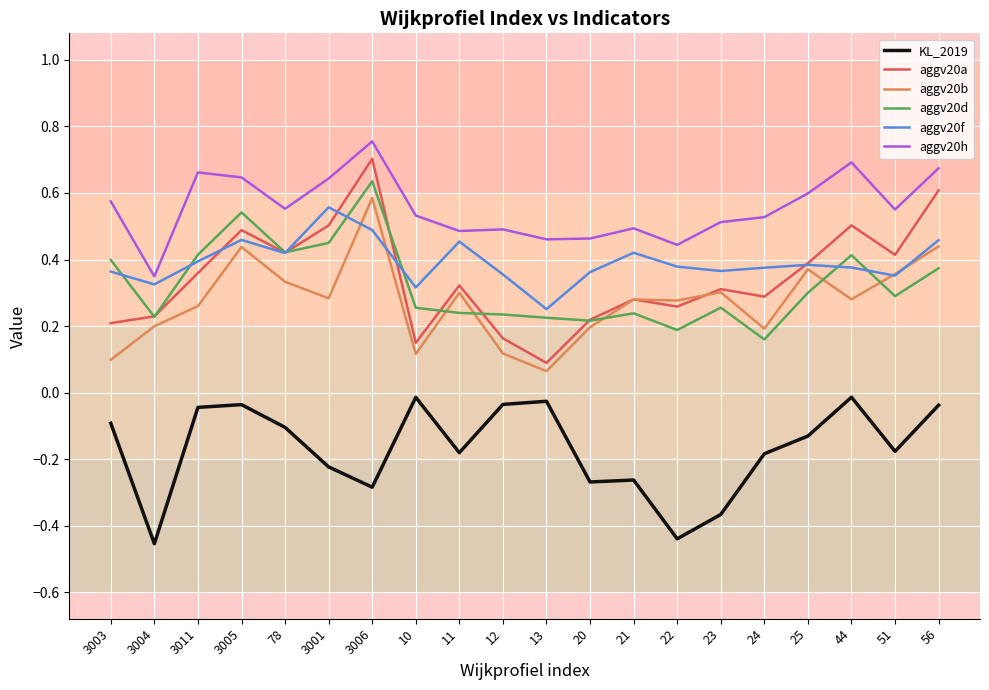

The value of aggv20a at 24 is 0.3. True or false?

True